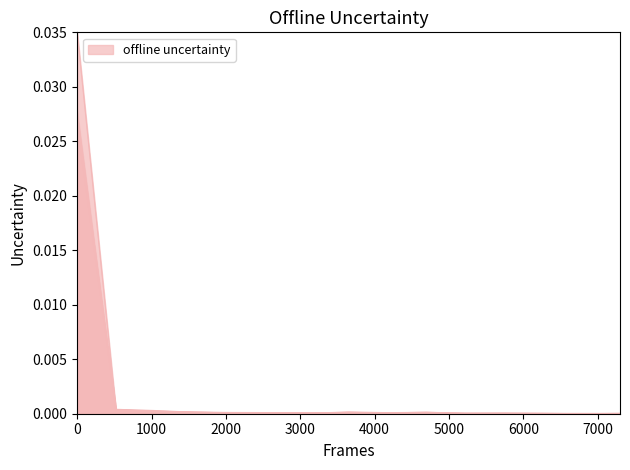

The 201812 series shows 0.0 at KOREA REP. True or false?

False